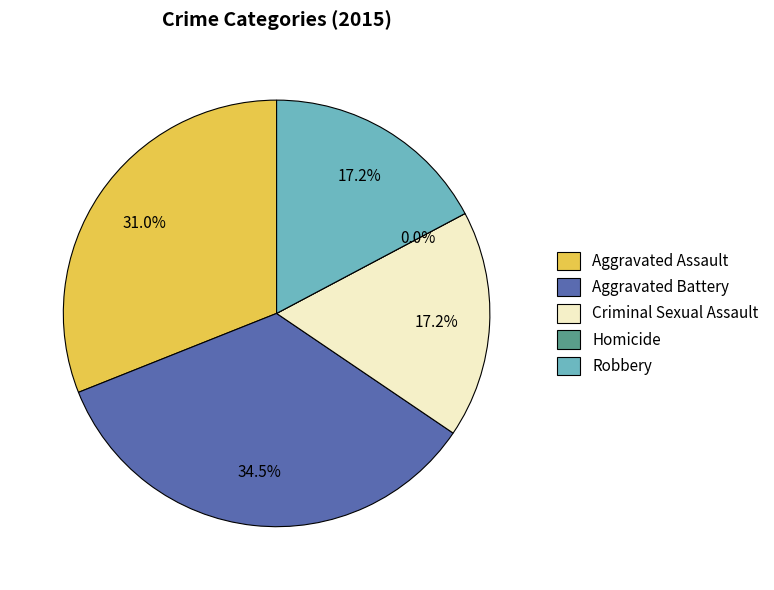

What percentage is the Aggravated Assault slice, to the nearest percent?

31%